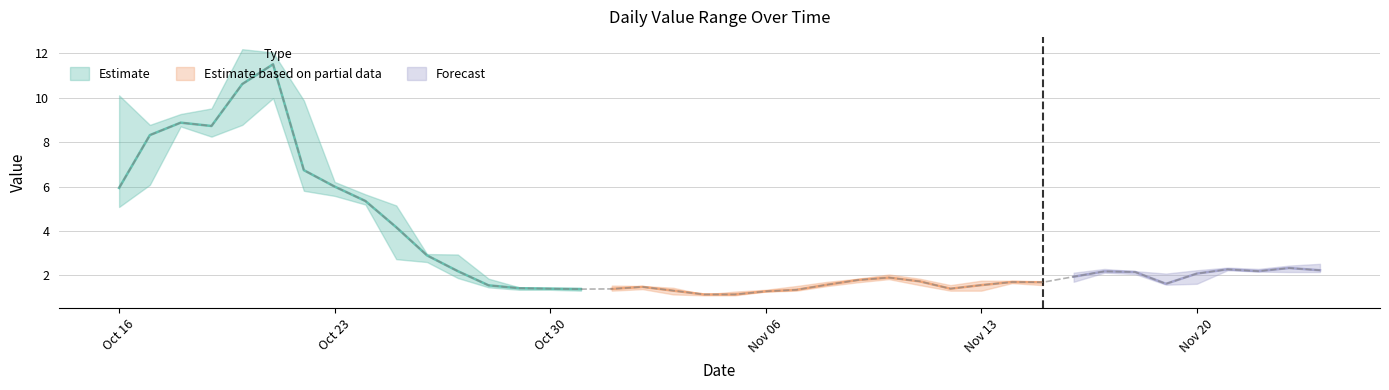

Reading left to right, what are all the values shown in this chart?

min: 5.1	6.1	8.7	8.2	8.8	10.0	5.8	5.6	5.2	2.7	2.6	1.9	1.5	1.4	1.4	1.3	1.3	1.4	1.1	1.1	1.1	1.3	1.3	1.5	1.7	1.8	1.6	1.3	1.3	1.6	1.6	1.7	2.1	2.1	1.6	1.6	2.2	2.2	2.1	2.1
q1: 5.4	7.4	8.8	8.5	9.1	10.5	6.1	5.8	5.3	3.3	2.8	2.0	1.5	1.4	1.4	1.4	1.3	1.4	1.2	1.1	1.1	1.3	1.3	1.5	1.7	1.9	1.7	1.3	1.4	1.7	1.6	1.8	2.2	2.1	1.6	1.7	2.3	2.2	2.2	2.2
median: 5.9	8.3	8.9	8.7	10.6	11.5	6.7	6.0	5.3	4.2	2.9	2.2	1.6	1.4	1.4	1.4	1.4	1.5	1.3	1.1	1.1	1.3	1.4	1.6	1.8	1.9	1.7	1.4	1.6	1.7	1.7	1.9	2.2	2.1	1.6	2.1	2.3	2.2	2.3	2.2
q3: 6.5	8.6	9.1	9.3	11.8	11.7	8.3	6.2	5.5	4.7	2.9	2.7	1.7	1.4	1.4	1.4	1.5	1.5	1.4	1.1	1.2	1.3	1.5	1.6	1.8	1.9	1.8	1.5	1.6	1.7	1.7	2.1	2.2	2.2	2.0	2.2	2.4	2.2	2.4	2.5
max: 10.1	8.8	9.3	9.5	12.2	12.0	9.9	6.2	5.7	5.2	3.0	2.9	1.9	1.5	1.4	1.4	1.5	1.5	1.4	1.1	1.3	1.4	1.5	1.7	1.9	2.0	1.9	1.6	1.8	1.8	1.7	2.1	2.3	2.2	2.1	2.2	2.4	2.3	2.4	2.5